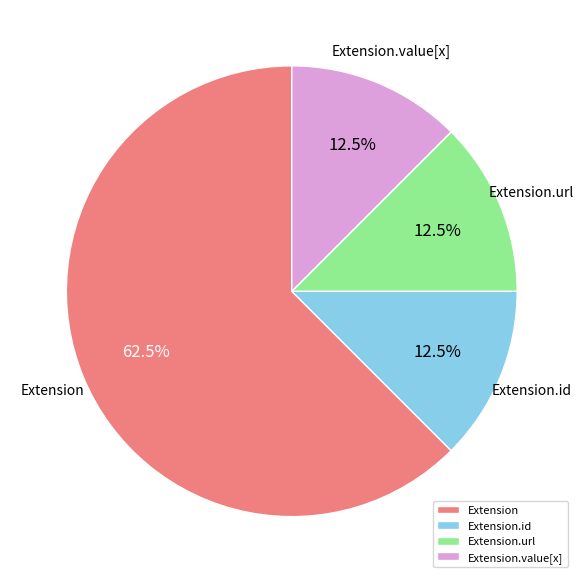

Which slice is the largest?

Extension